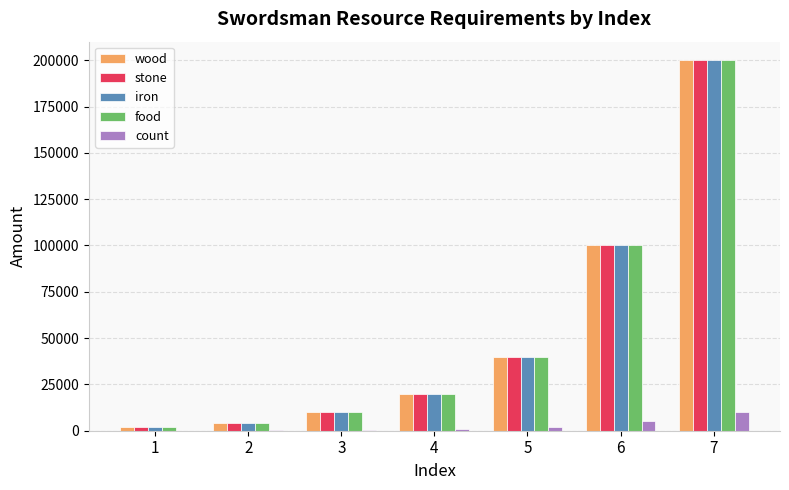

What is the average value of the iron series?

53714